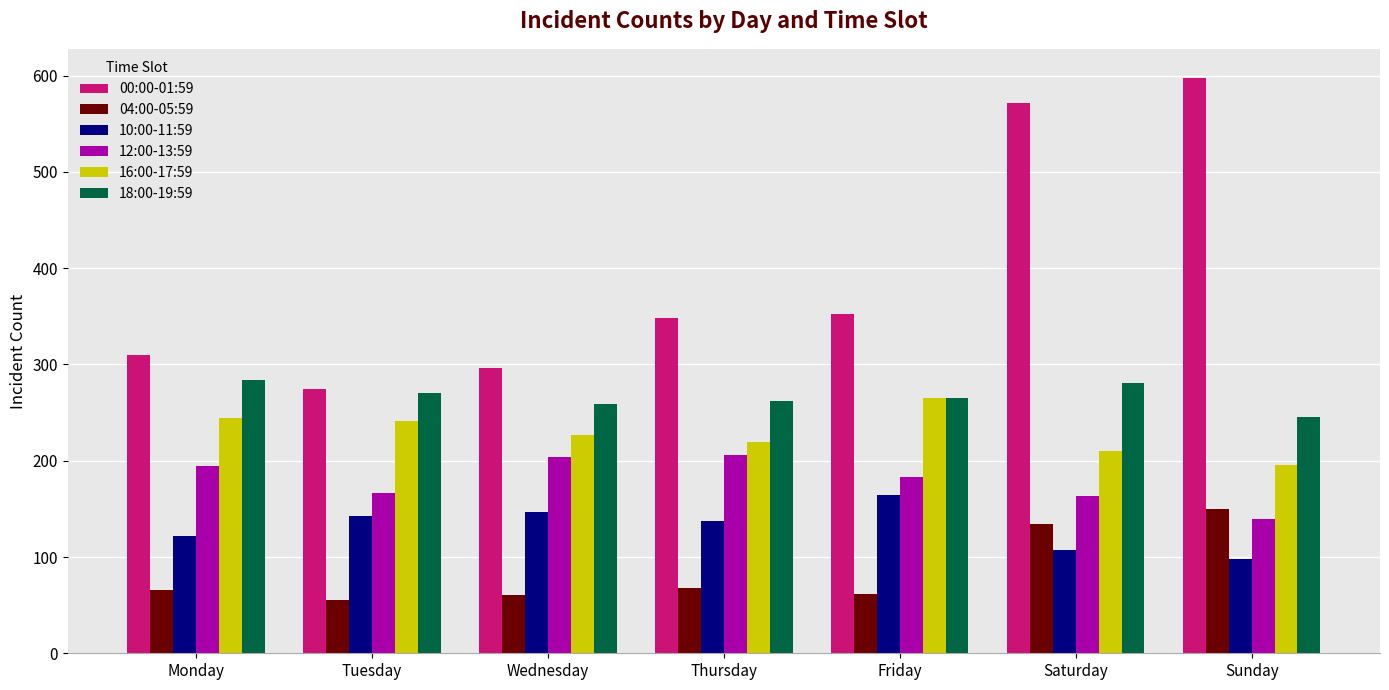

True or false: 04:00-05:59 has a value of 209 at Sunday.

False